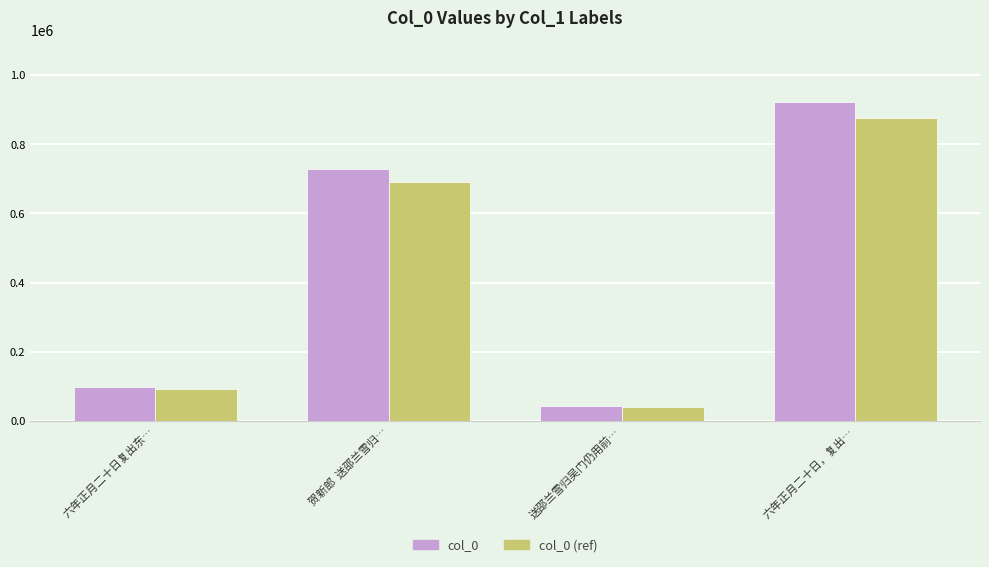

The value of col_0 (ref) at 六年正月二十日复出东… is 94268.5. True or false?

True